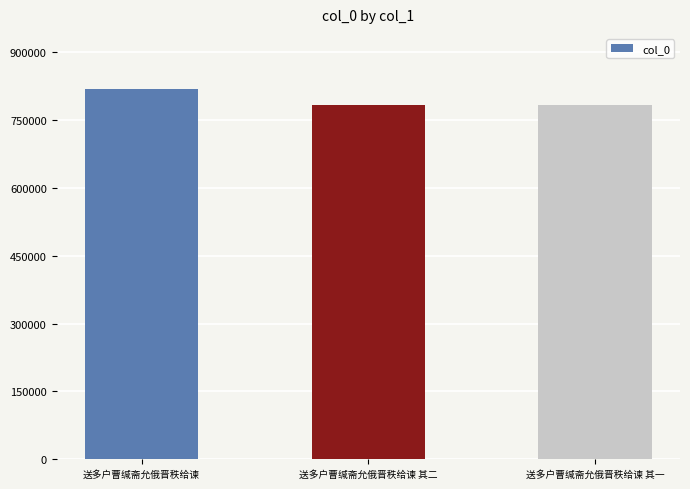

True or false: the data shows 1337919 at 送多户曹缄斋允俄晋秩给谏 其二.

False